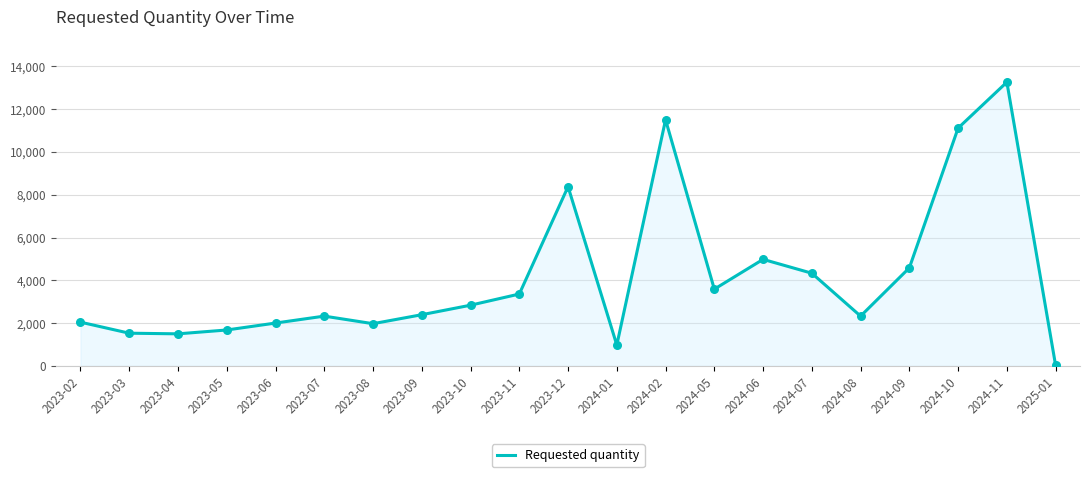

Which has a higher value, 2023-05 or 2024-11?

2024-11